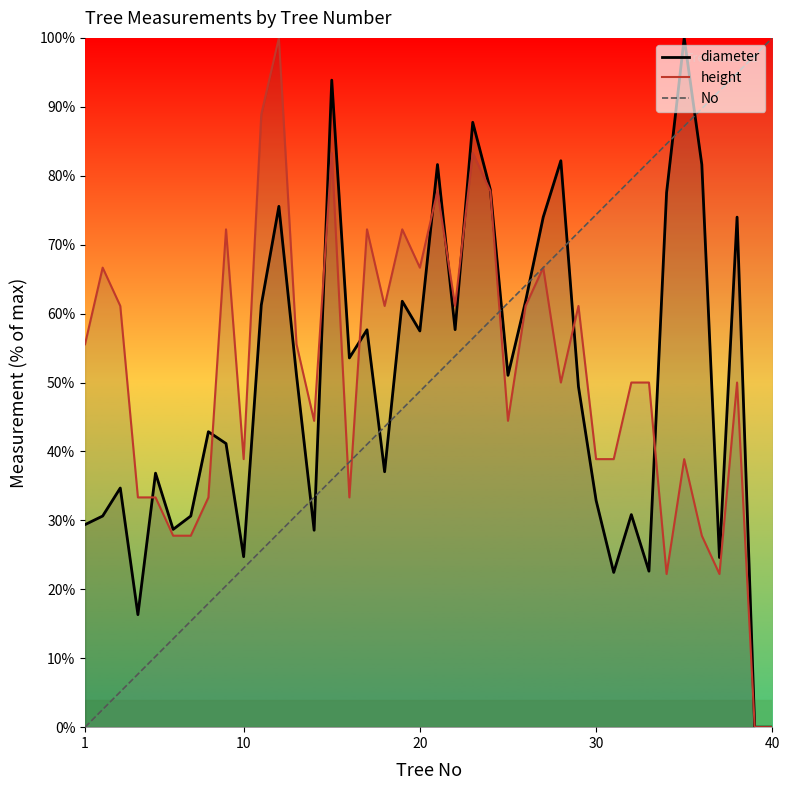

What is the difference between the second highest and second lowest values in the height series?

88.9